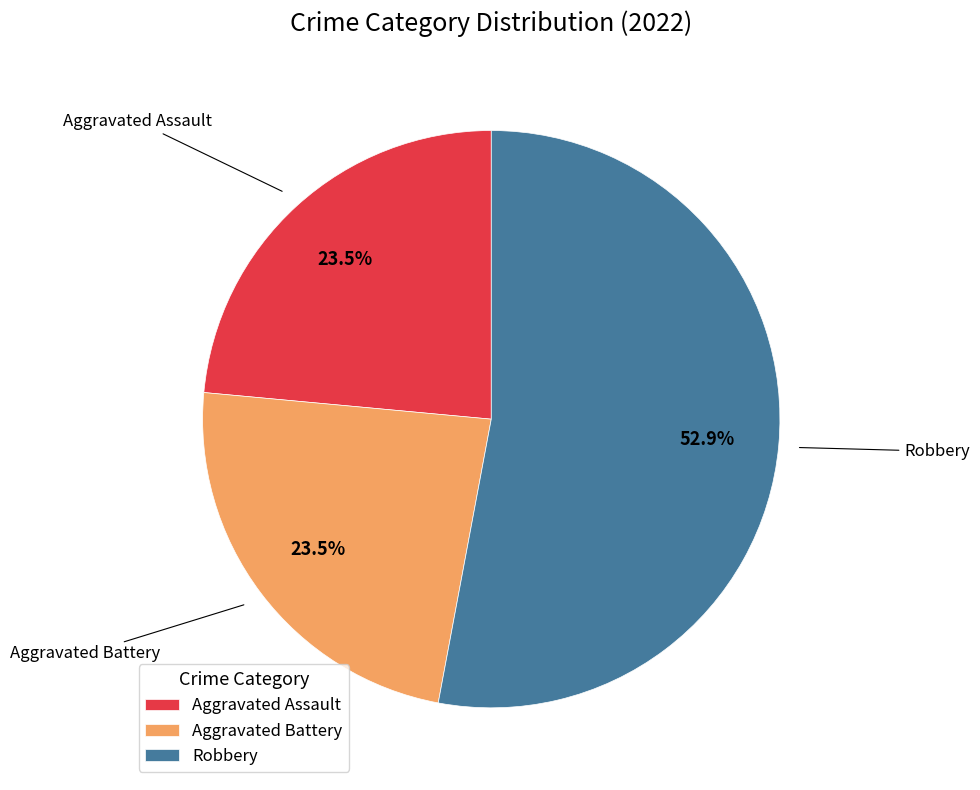

What is the largest slice in the pie chart?

Robbery